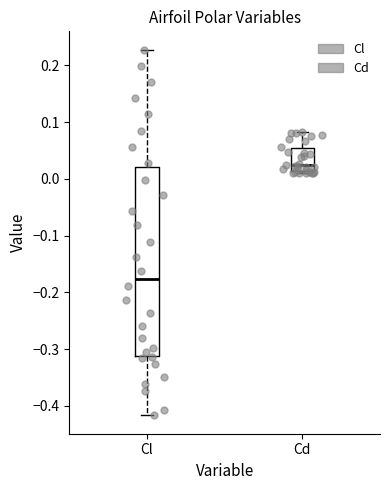

Which box is the tallest, from its lower edge to its upper edge?

Cl